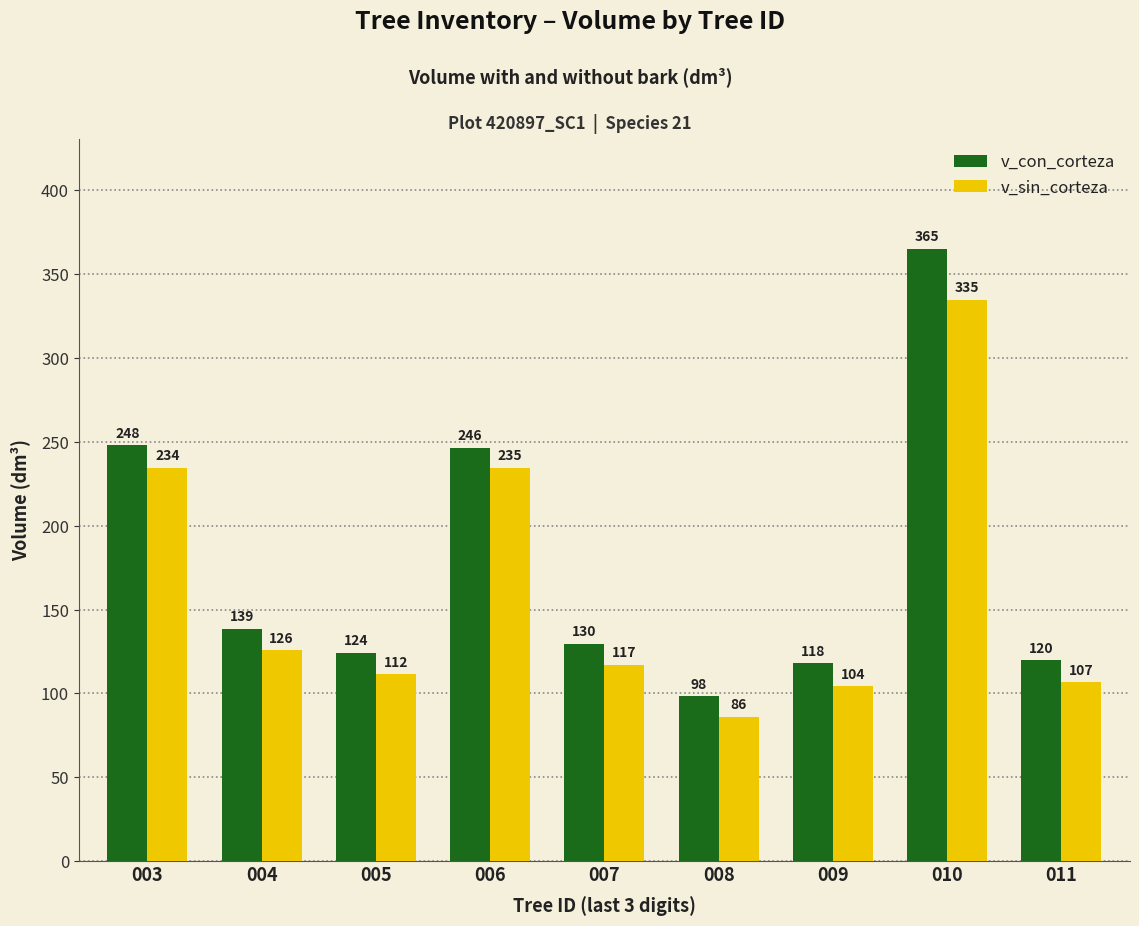

Which label corresponds to the smallest value in the chart?

008